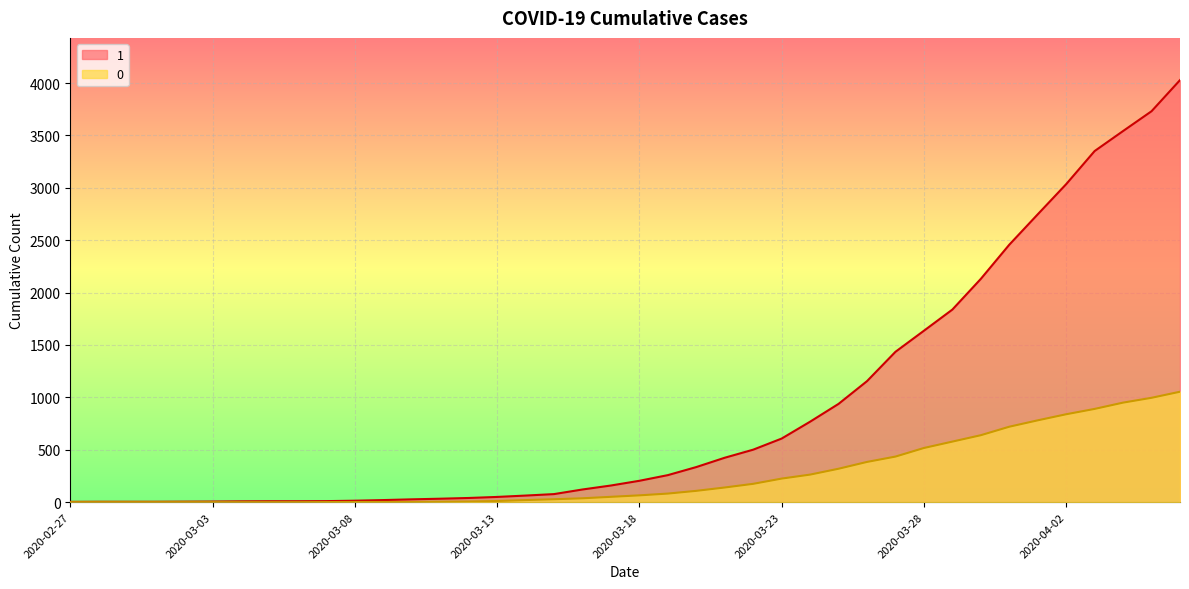

What is the sum of the 1 values at 2020-03-23 and 2020-03-14?

670